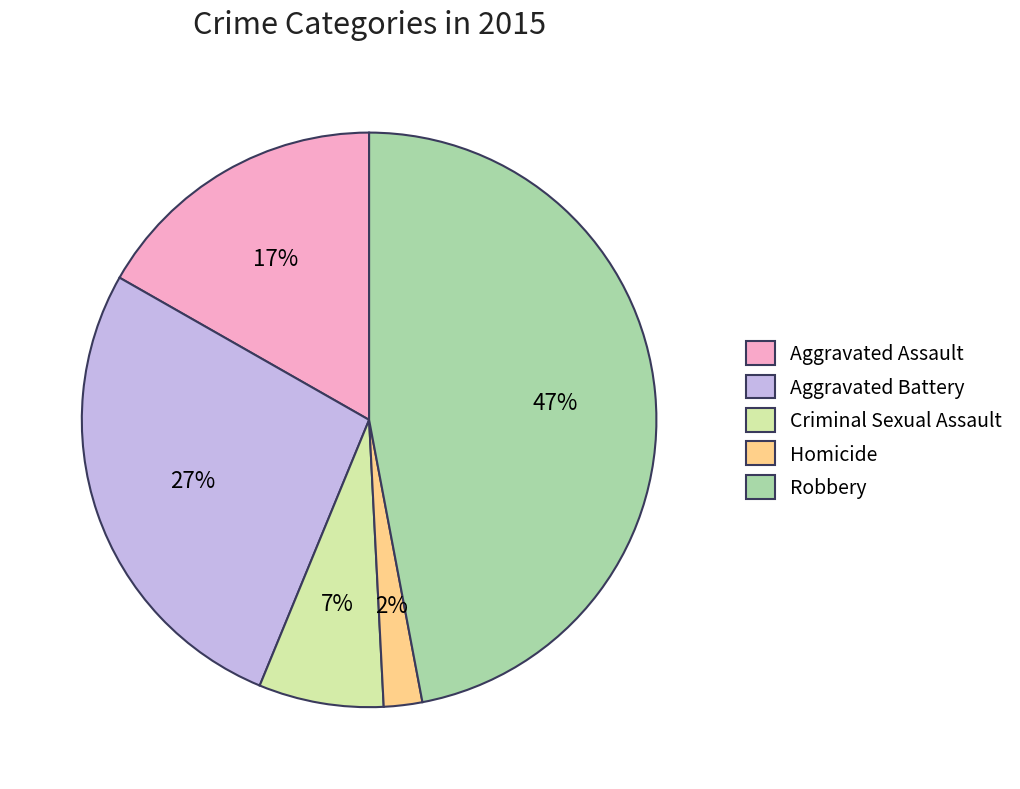

Is there a majority slice in this chart?

No